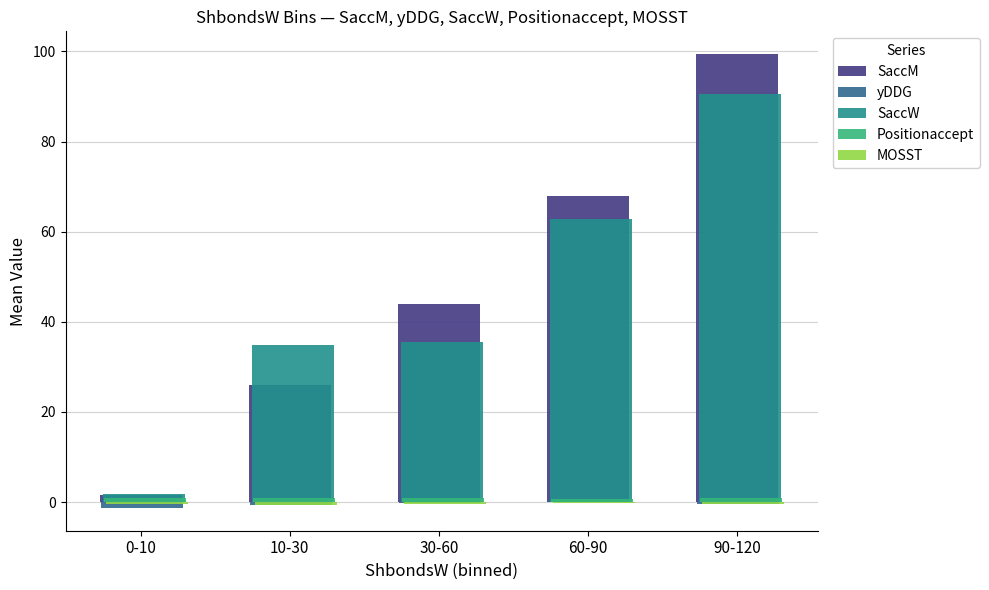

True or false: SaccM has a value of 22.9 at 90-120.

False